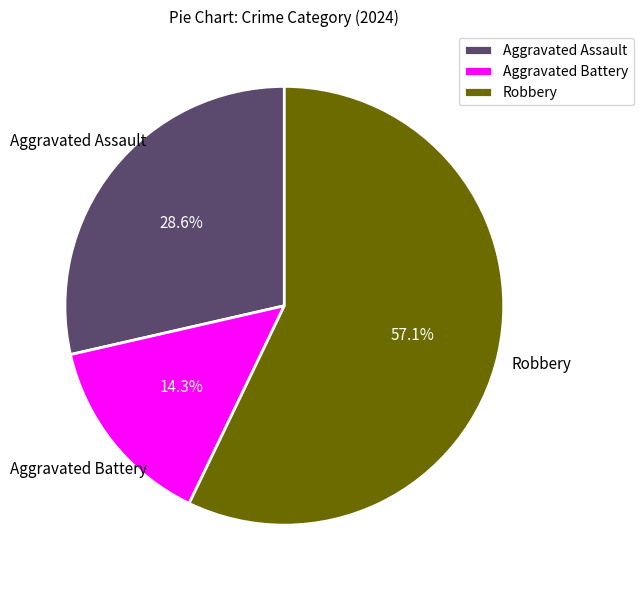

Which has a higher value, Robbery or Aggravated Battery?

Robbery